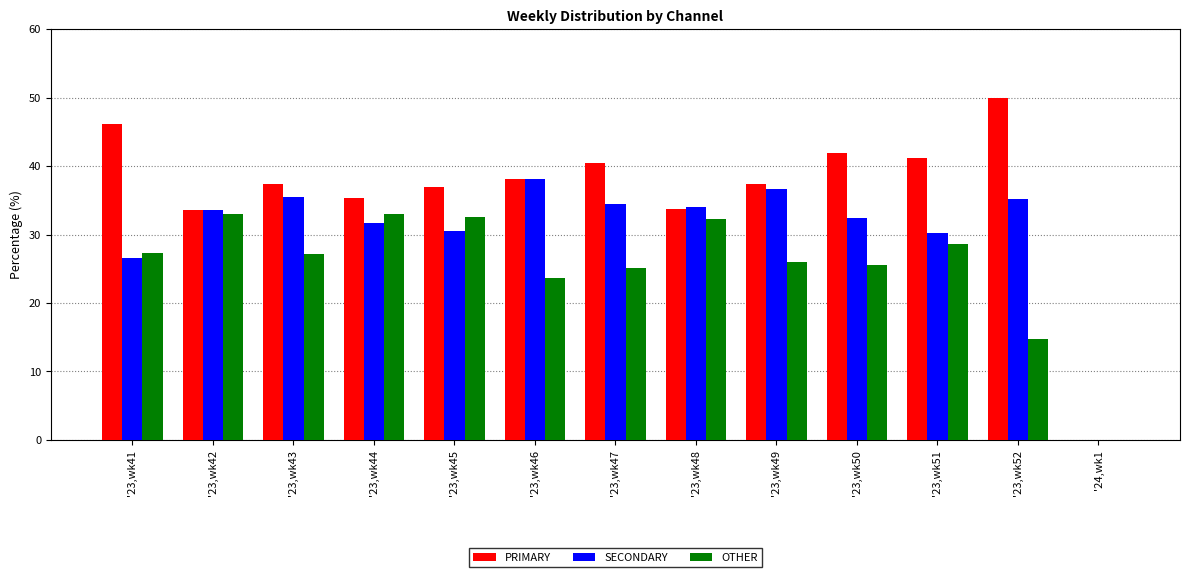

Which series changed the most between '23,wk41 and '23,wk46?

SECONDARY